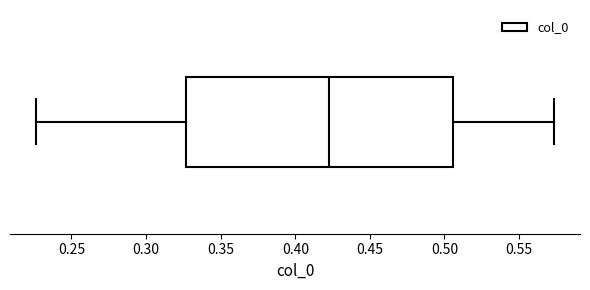

Transcribe this box plot: give where the median line is, the range the box spans, and where the two whiskers end, as read against the x-axis. The values are not printed on the chart, so give them approximately, as read against the axis.

median 0.425, box 0.325 to 0.505, whiskers 0.225 to 0.575